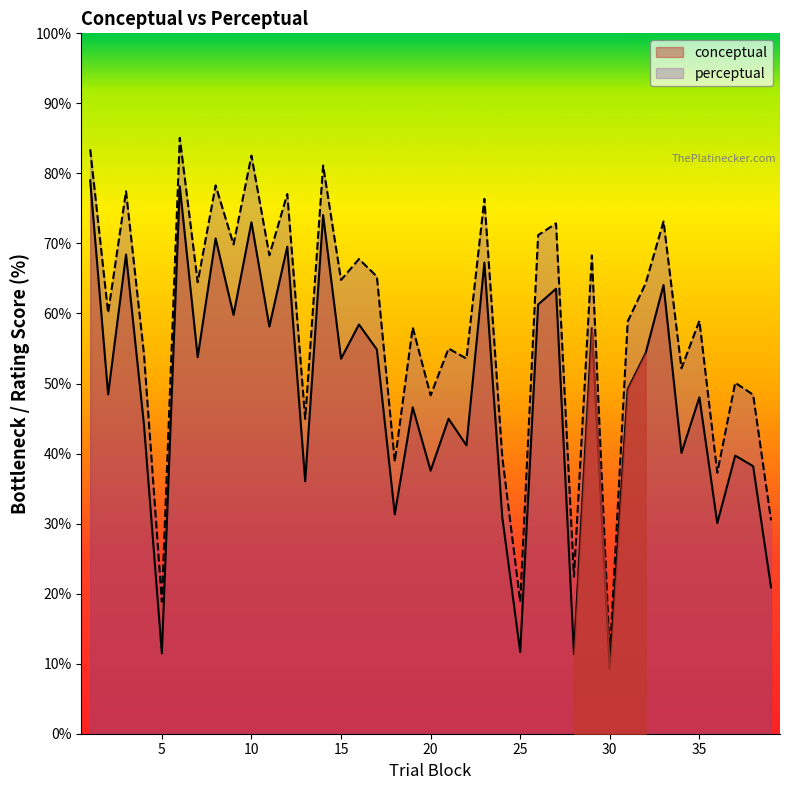

How many interior local peaks does the perceptual series have?

15